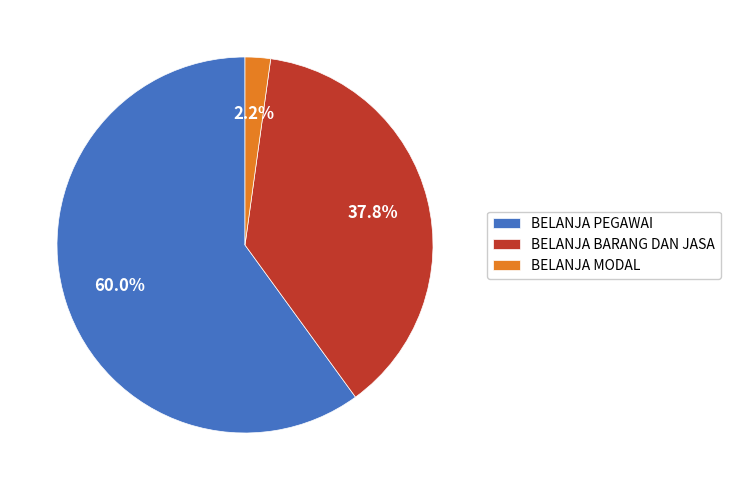

Is the sum of BELANJA BARANG DAN JASA and BELANJA PEGAWAI greater than half?

Yes